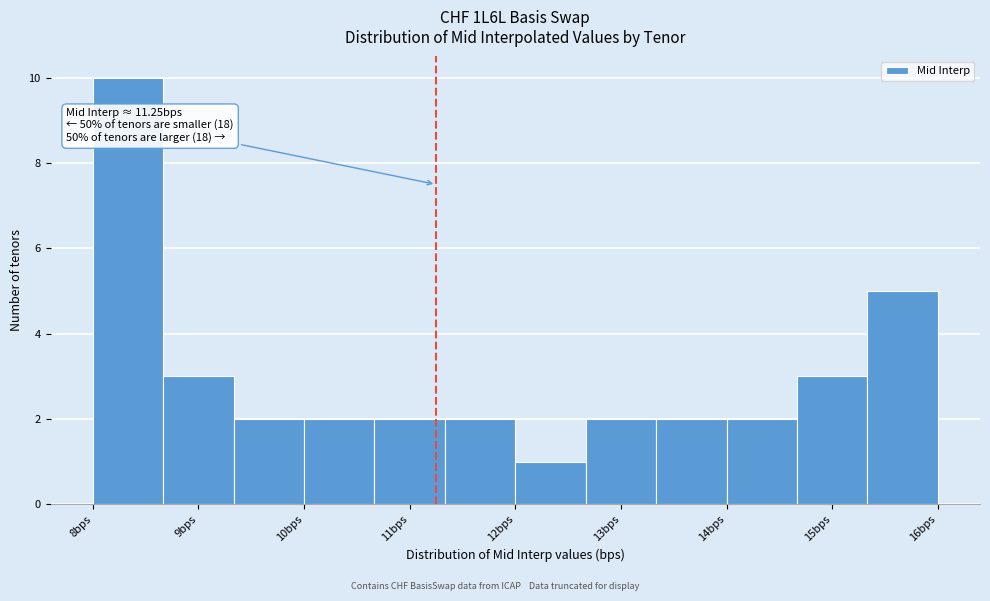

Which range on the x-axis has the tallest bar?

8.0 to 8.7